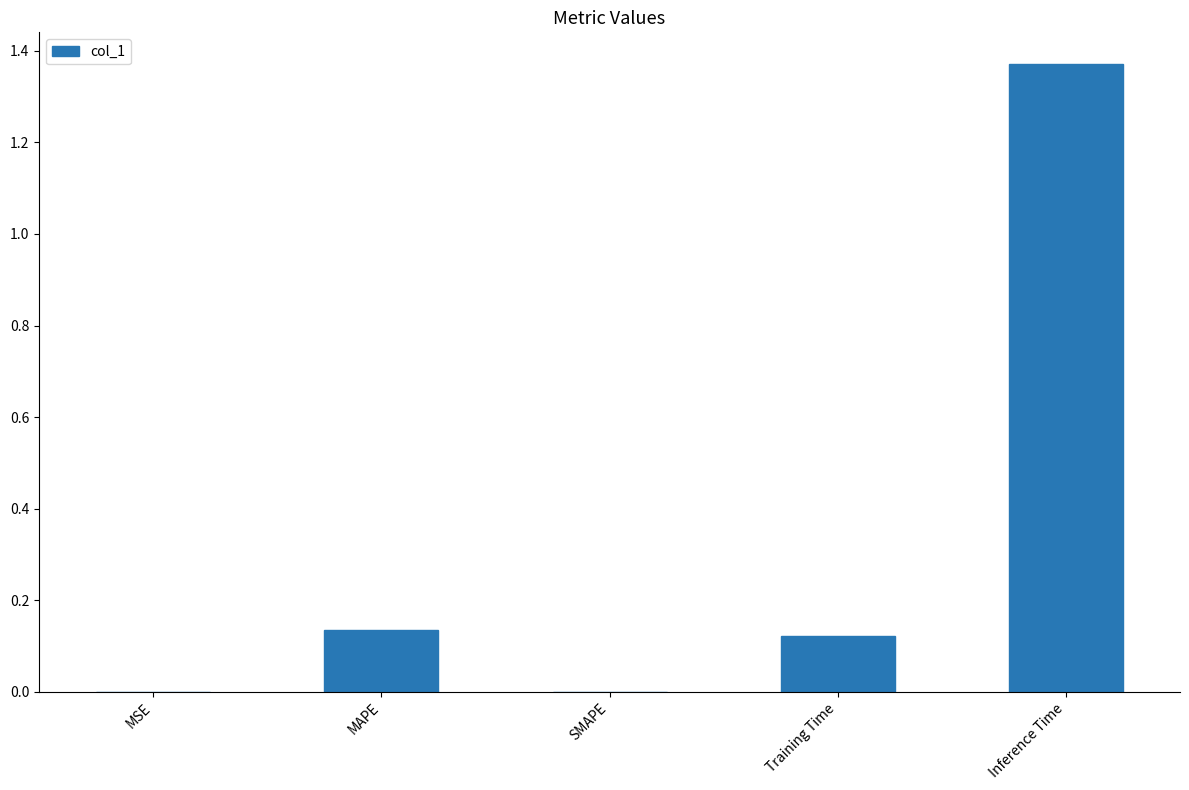

Are the bars horizontal?

No